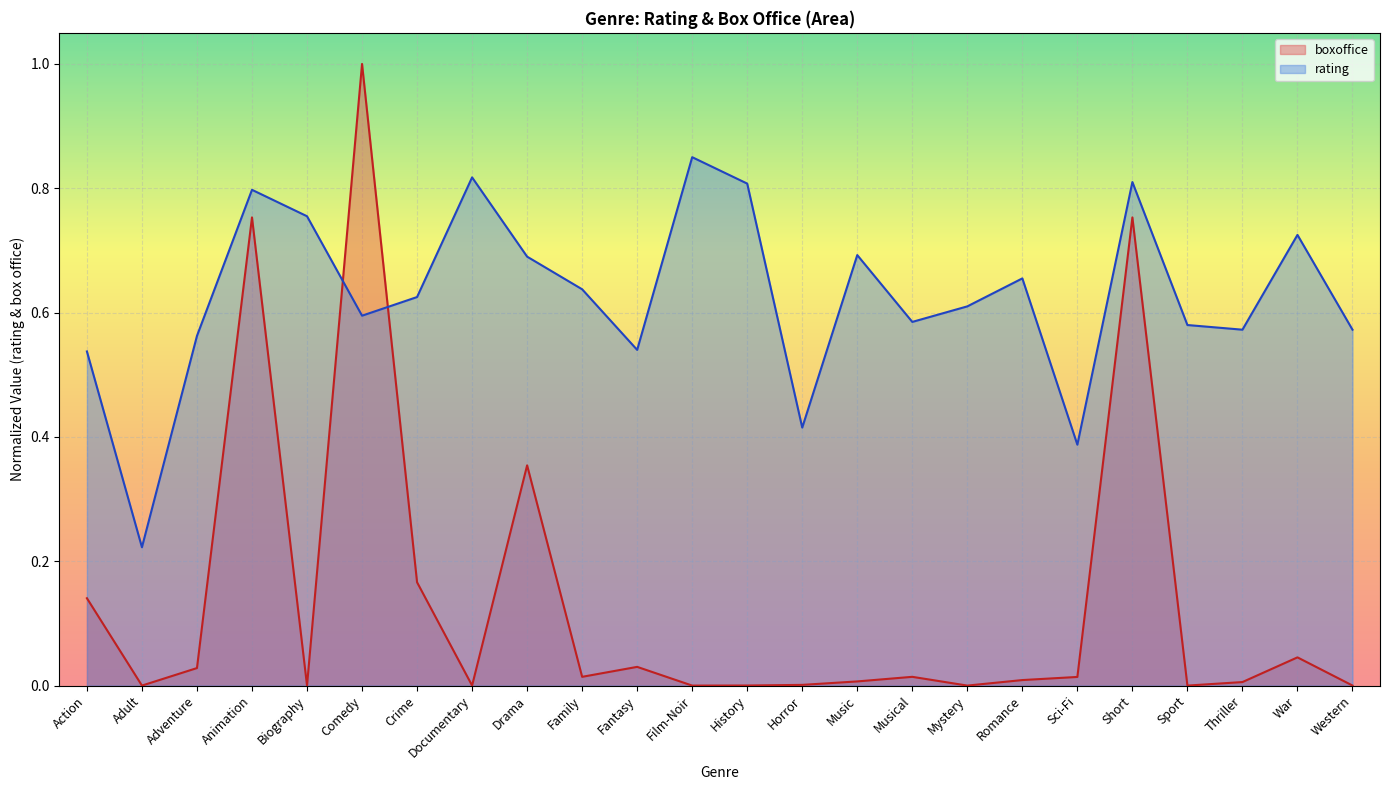

How many lines are shown in the chart?

2